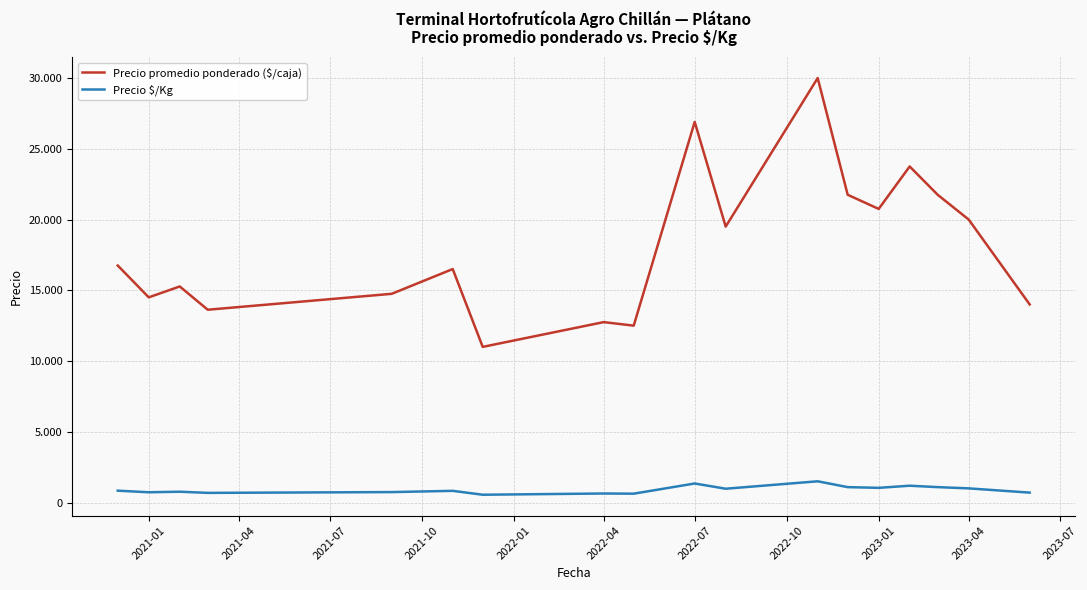

What are all the series names shown in the legend?

Precio promedio ponderado ($/caja), Precio $/Kg